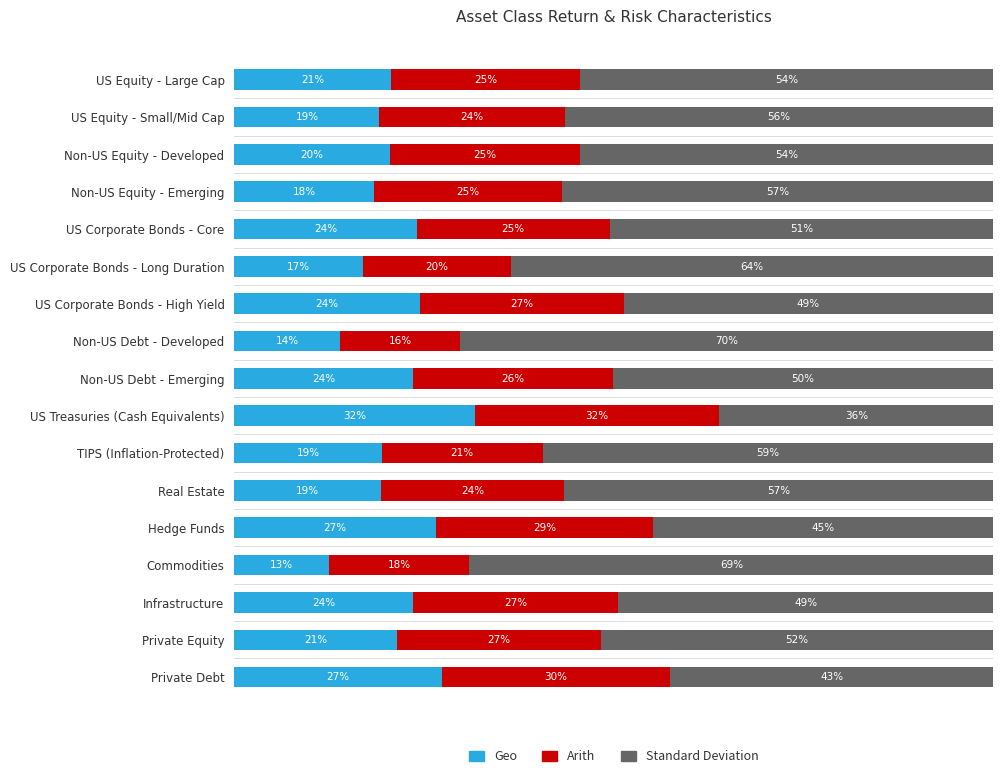

What are all the series names shown in the legend?

Geo, Arith, Standard Deviation